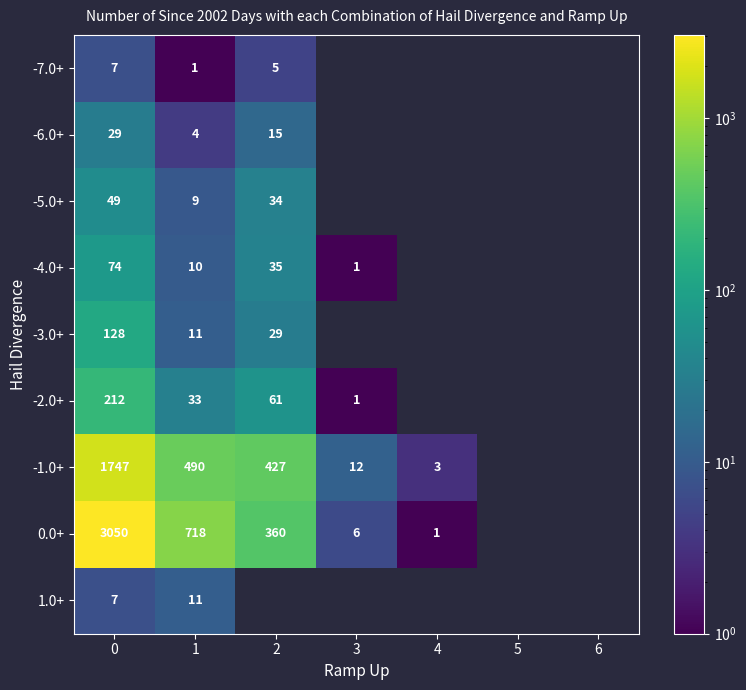

The -7.0+ series shows 7 at 0. True or false?

True